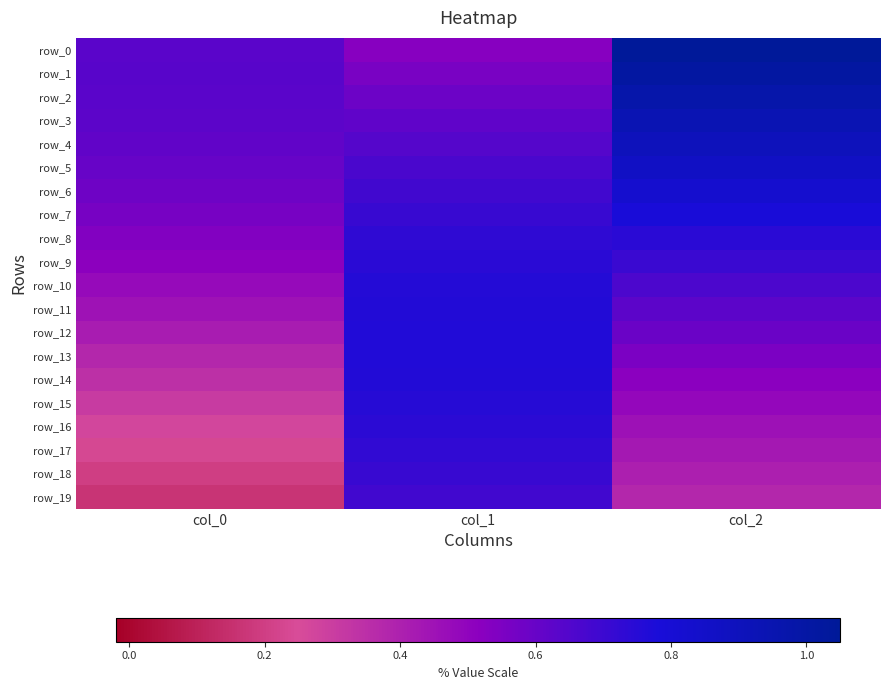

What is the difference between the maximum and minimum values in the row_13 series?

0.4